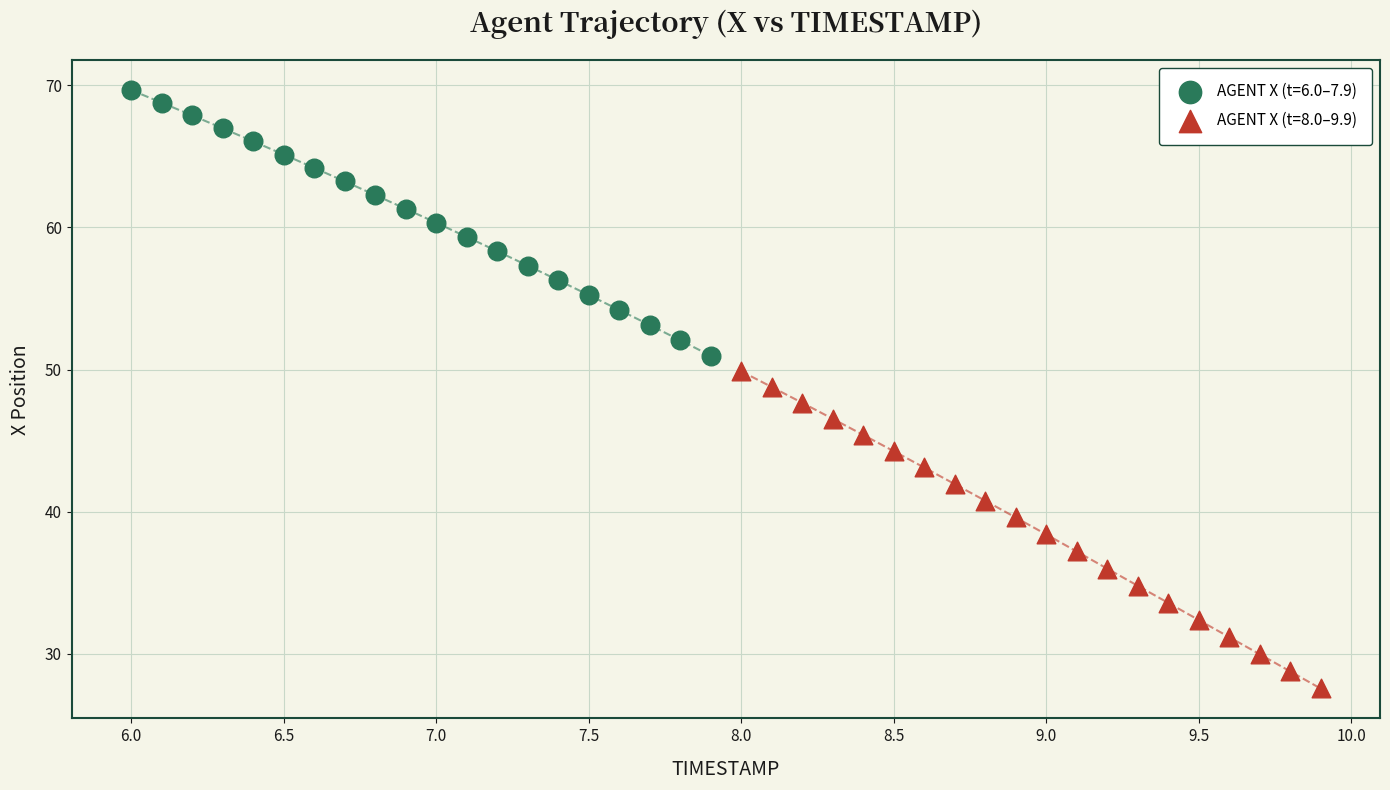

Which series reaches the maximum Y coordinate?

AGENT X (t=6.0–7.9)